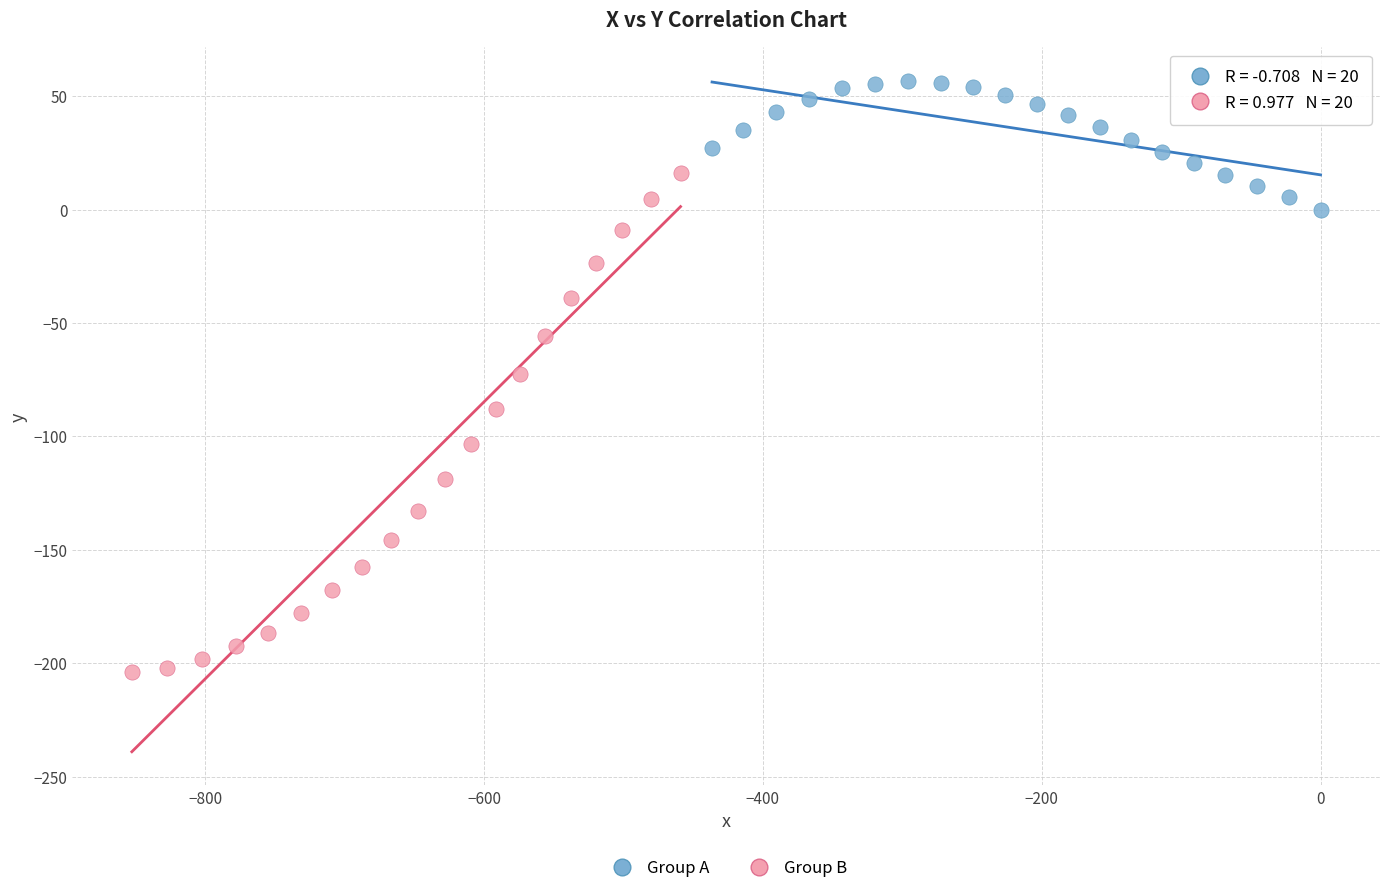

Which series contains the lowest Y value?

Group B